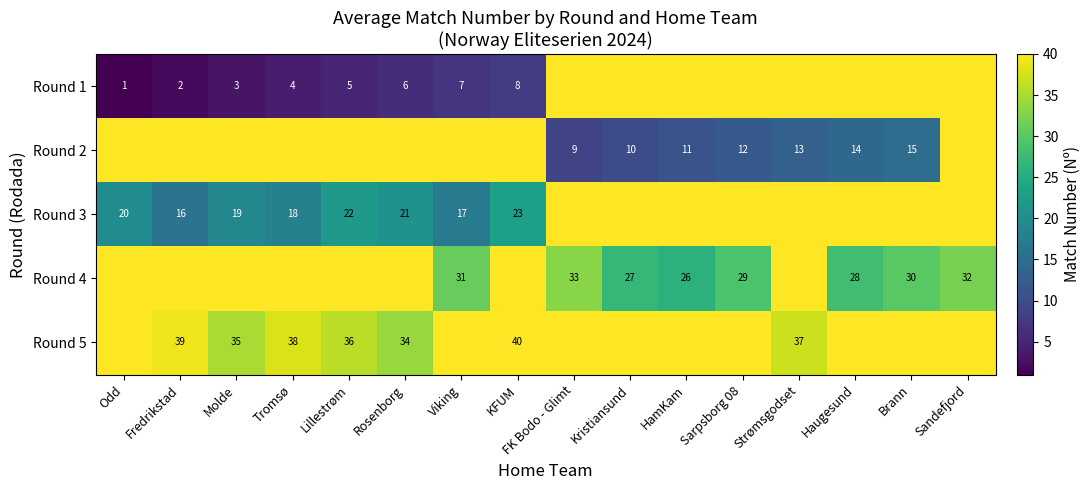

Which category has the lowest value across all series?

Odd